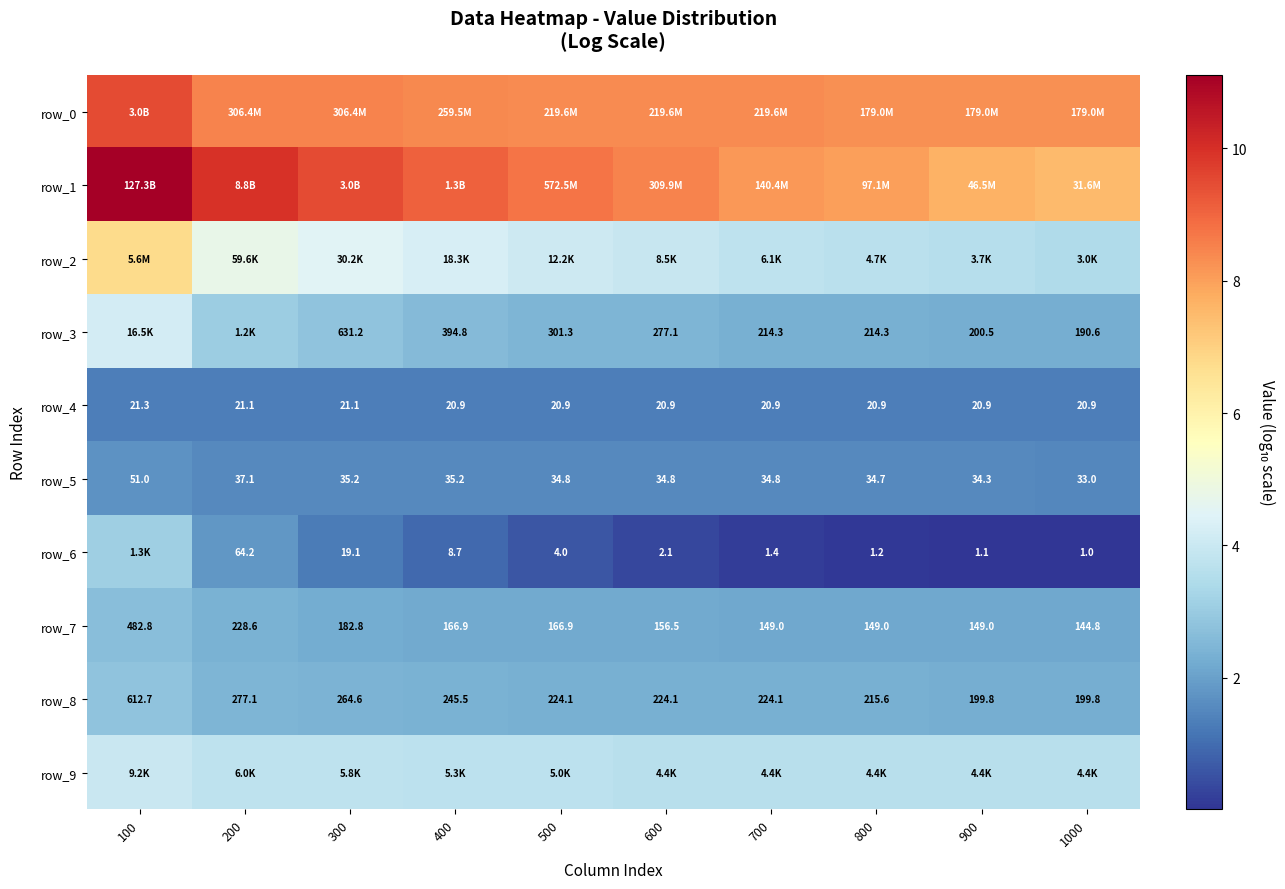

Reading left to right, list all the values displayed in this chart.

row_0: 100=9.5	200=8.5	300=8.5	400=8.4	500=8.3	600=8.3	700=8.3	800=8.3	900=8.3	1000=8.3
row_1: 100=11.1	200=9.9	300=9.5	400=9.1	500=8.8	600=8.5	700=8.1	800=8.0	900=7.7	1000=7.5
row_2: 100=6.7	200=4.8	300=4.5	400=4.3	500=4.1	600=3.9	700=3.8	800=3.7	900=3.6	1000=3.5
row_3: 100=4.2	200=3.1	300=2.8	400=2.6	500=2.5	600=2.4	700=2.3	800=2.3	900=2.3	1000=2.3
row_4: 100=1.3	200=1.3	300=1.3	400=1.3	500=1.3	600=1.3	700=1.3	800=1.3	900=1.3	1000=1.3
row_5: 100=1.7	200=1.6	300=1.5	400=1.5	500=1.5	600=1.5	700=1.5	800=1.5	900=1.5	1000=1.5
row_6: 100=3.1	200=1.8	300=1.3	400=0.9	500=0.6	600=0.3	700=0.1	800=0.1	900=0.0	1000=0.0
row_7: 100=2.7	200=2.4	300=2.3	400=2.2	500=2.2	600=2.2	700=2.2	800=2.2	900=2.2	1000=2.2
row_8: 100=2.8	200=2.4	300=2.4	400=2.4	500=2.4	600=2.4	700=2.4	800=2.3	900=2.3	1000=2.3
row_9: 100=4.0	200=3.8	300=3.8	400=3.7	500=3.7	600=3.6	700=3.6	800=3.6	900=3.6	1000=3.6